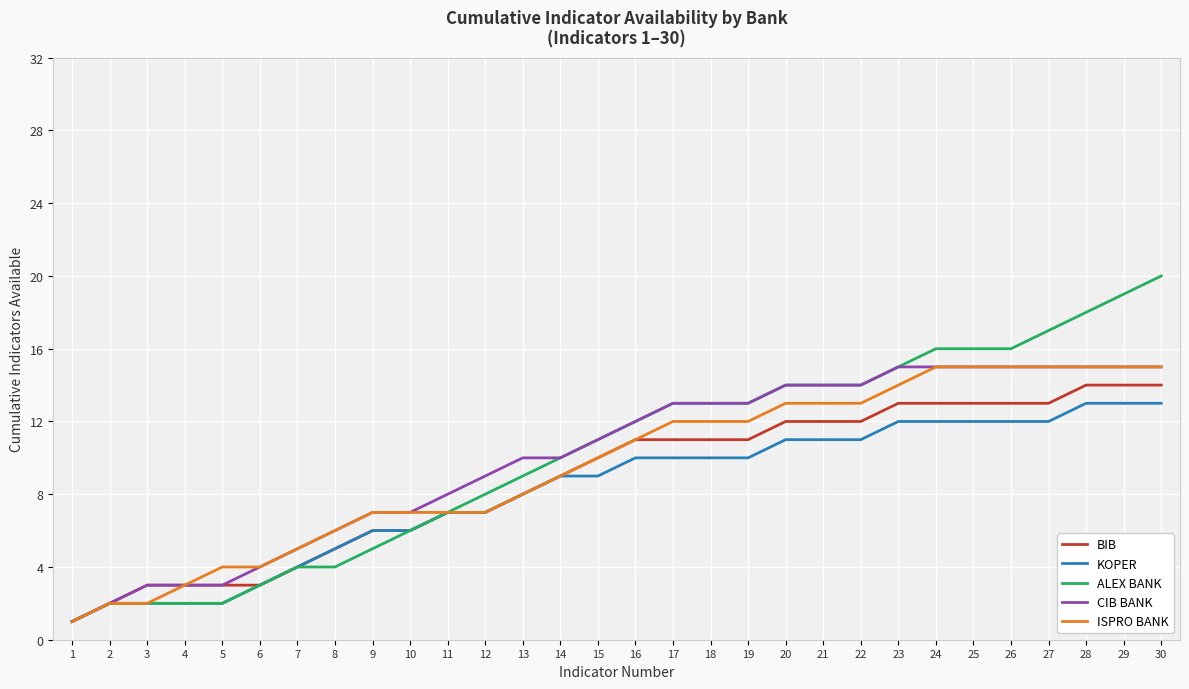

What is the greatest value displayed?

20